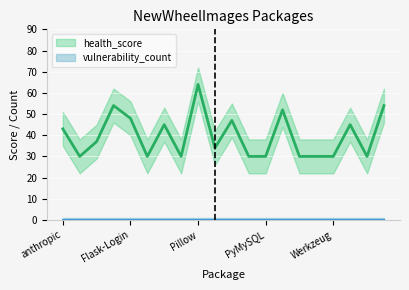

Which series has the largest total across all categories?

health_score